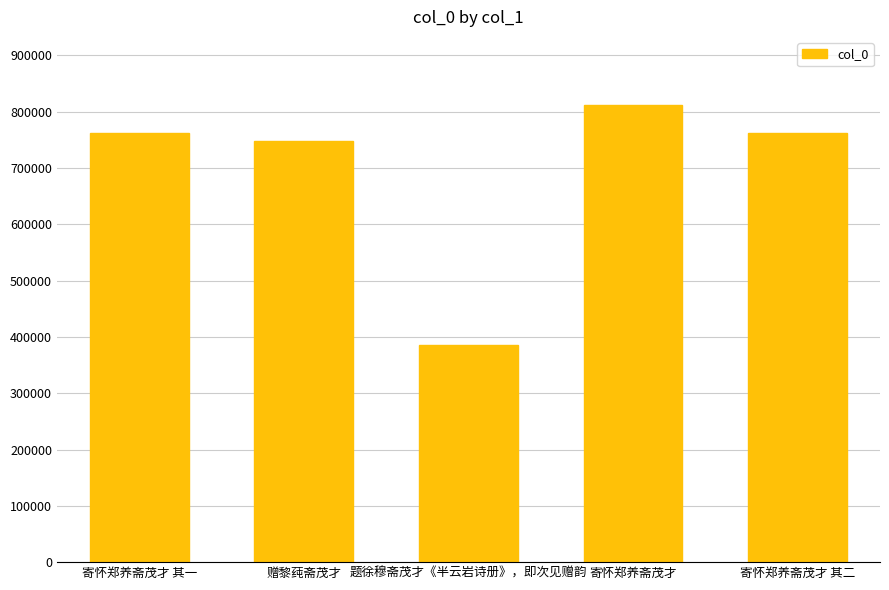

What is the greatest value displayed?

811022